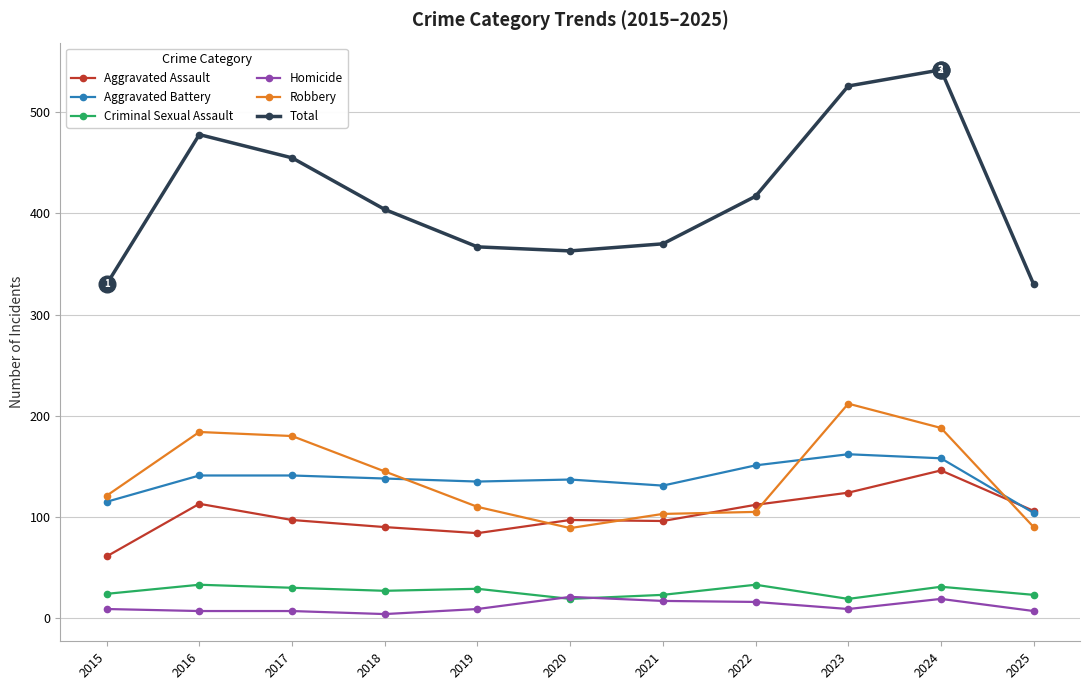

What is the value of the Aggravated Assault point at the 9th from the left?

124